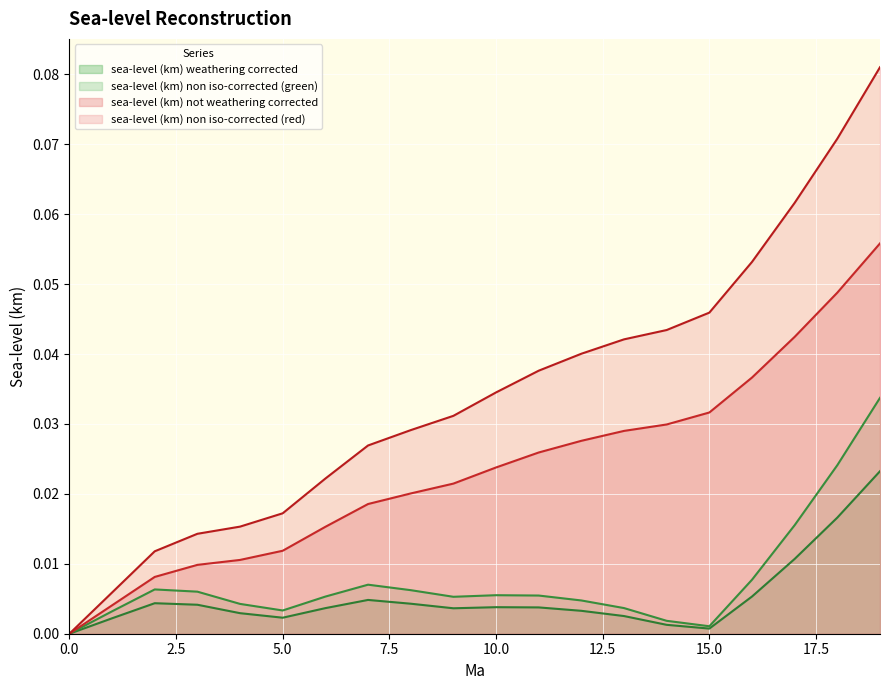

In sea-level (km) weathering corrected, how many points are lower than both neighbors (excluding endpoints)?

3